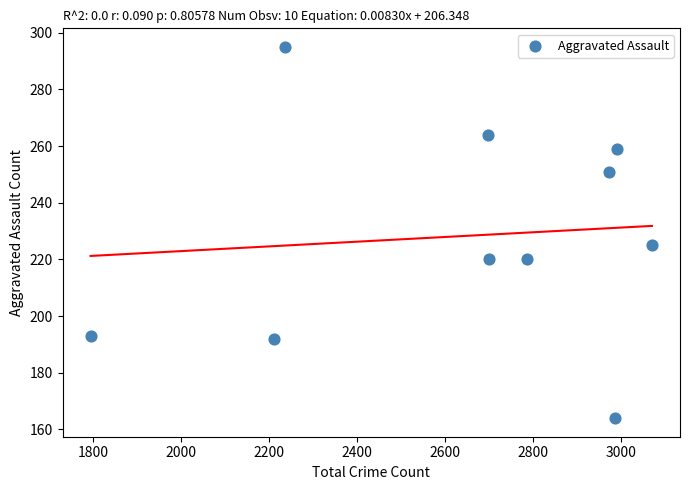

What is the range of Y values (max minus min)?

131